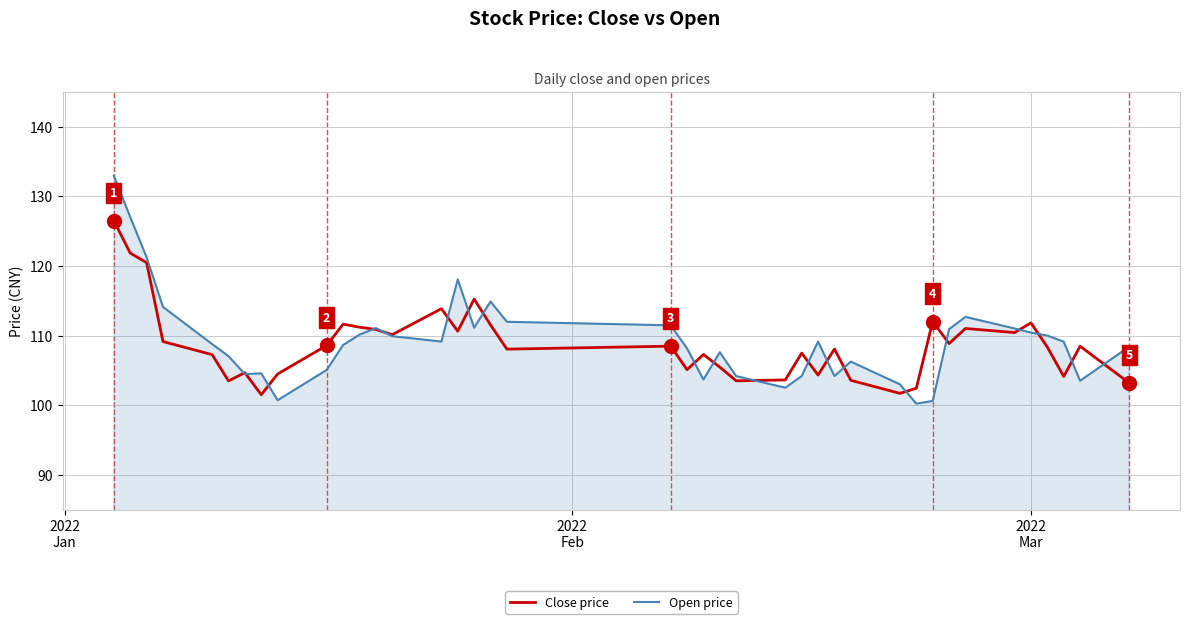

How many distinct data groups are displayed?

2